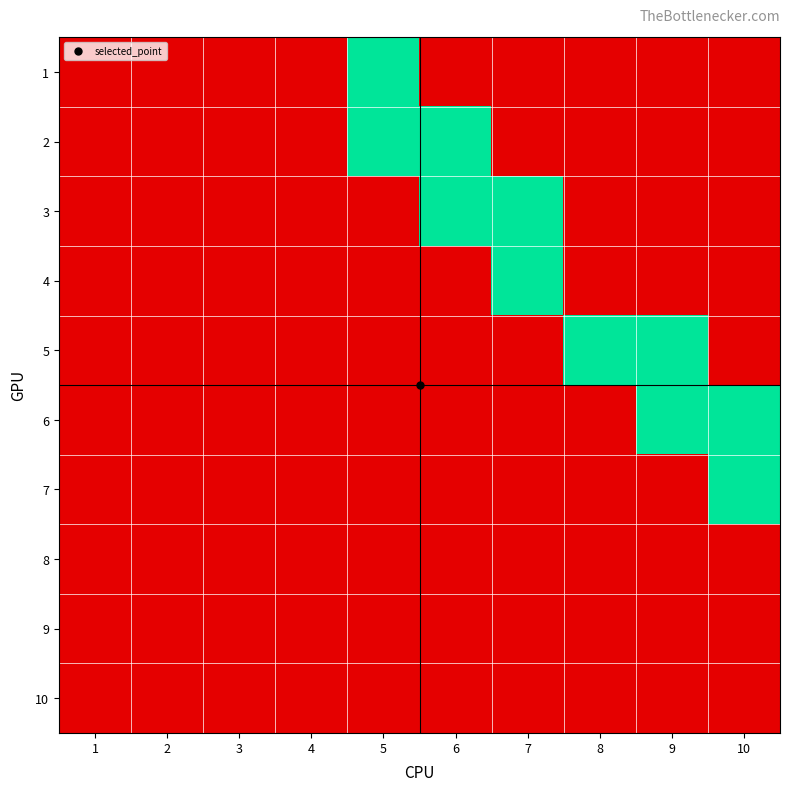

Count the number of categories in the chart.

10